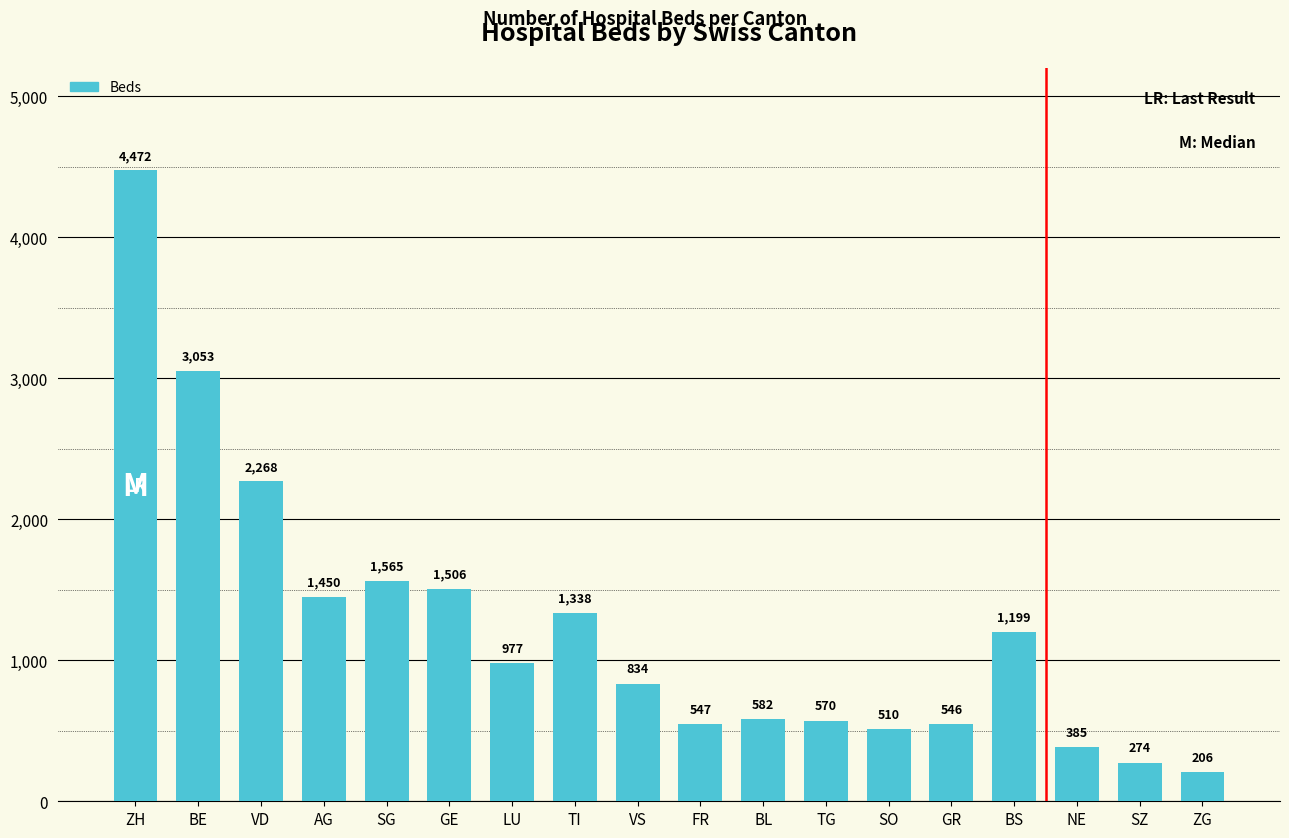

List the labels in order of value, smallest first.

ZG, SZ, NE, SO, GR, FR, TG, BL, VS, LU, BS, TI, AG, GE, SG, VD, BE, ZH